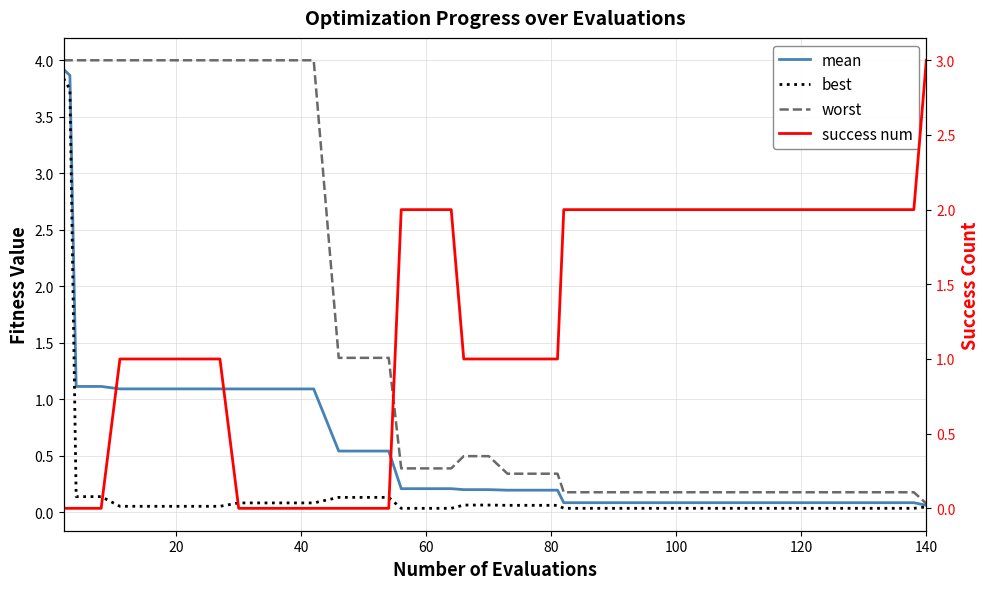

How many success num values are between 0 and 2?

39